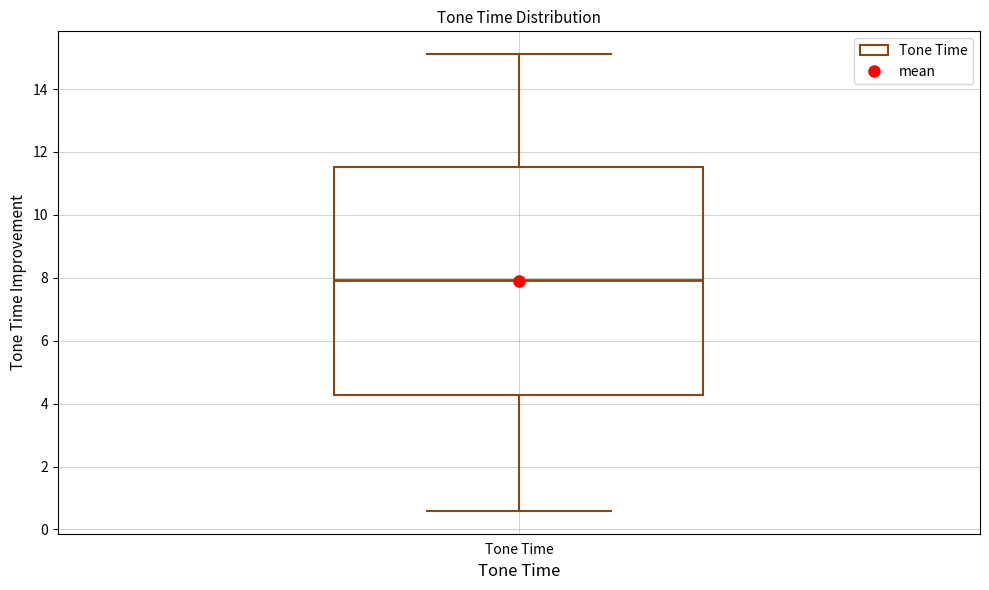

Transcribe this box plot: give where the median line is, the range the box spans, and where the two whiskers end, as read against the y-axis. The values are not printed on the chart, so give them approximately, as read against the axis.

median 8.0, box 4.2 to 11.6, whiskers 0.6 to 15.2